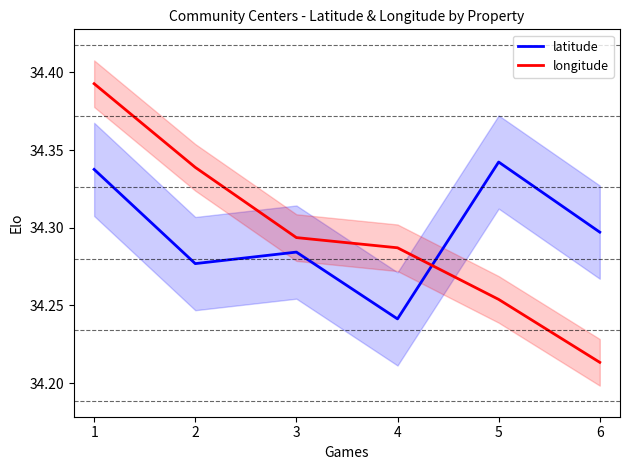

Between which two adjacent categories do longitude and latitude first intersect?

4 and 5